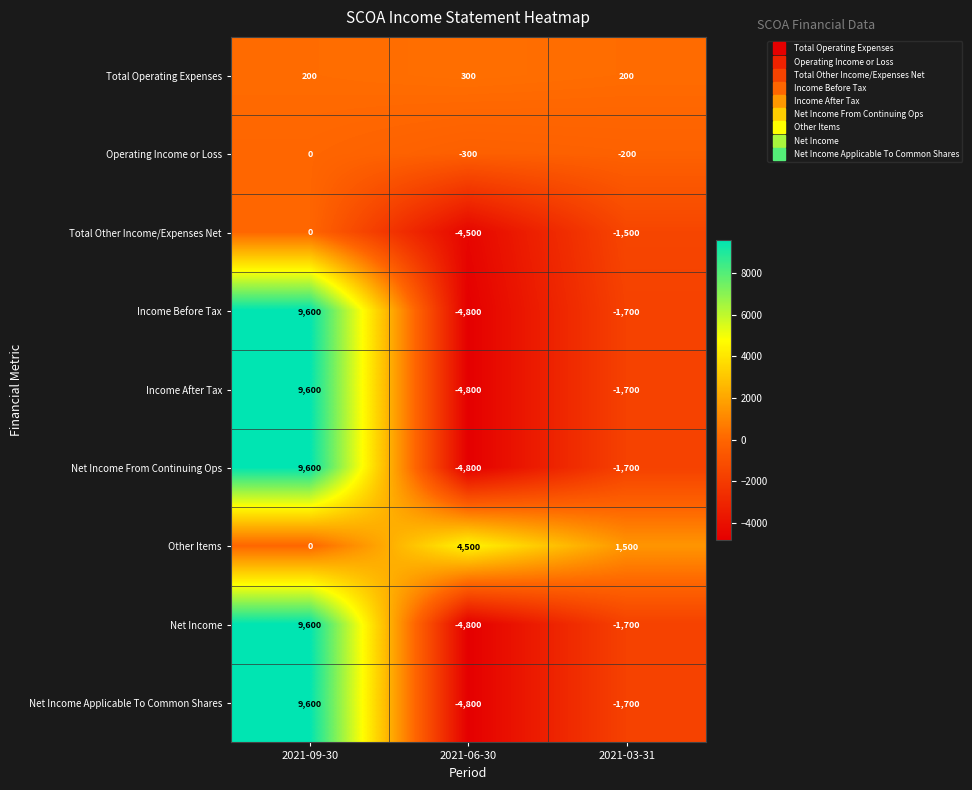

Read the Total Operating Expenses value at 2021-06-30.

300